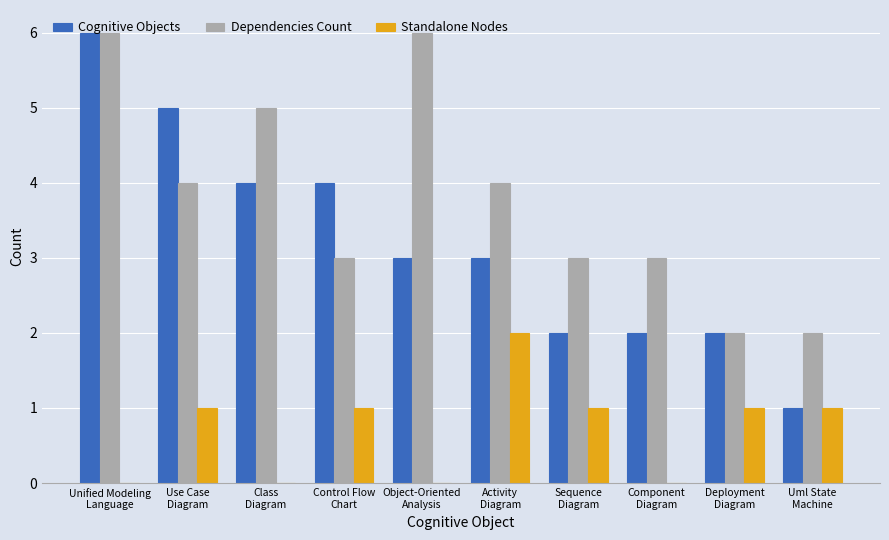

What is the spread (max minus min) of values at Use Case
Diagram?

4